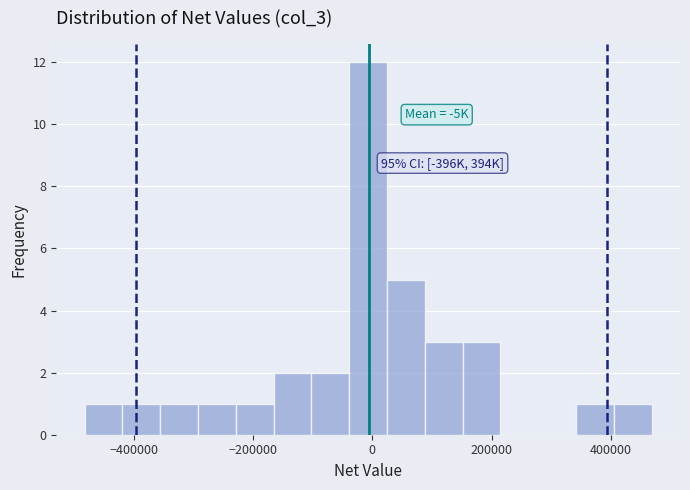

Read against the x-axis, roughly where is the centre of the tallest bar?

0